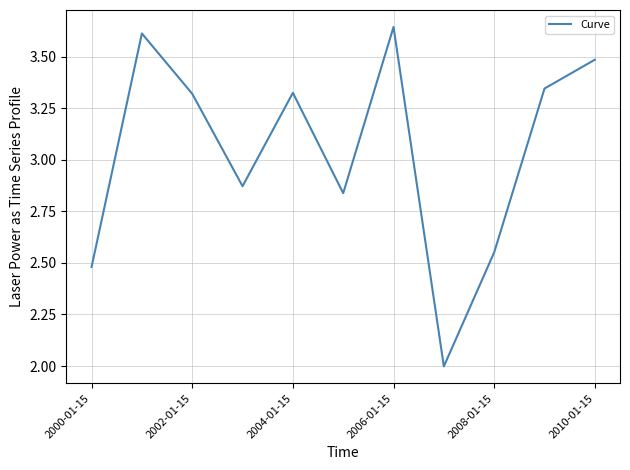

What is the smallest value displayed?

2.0